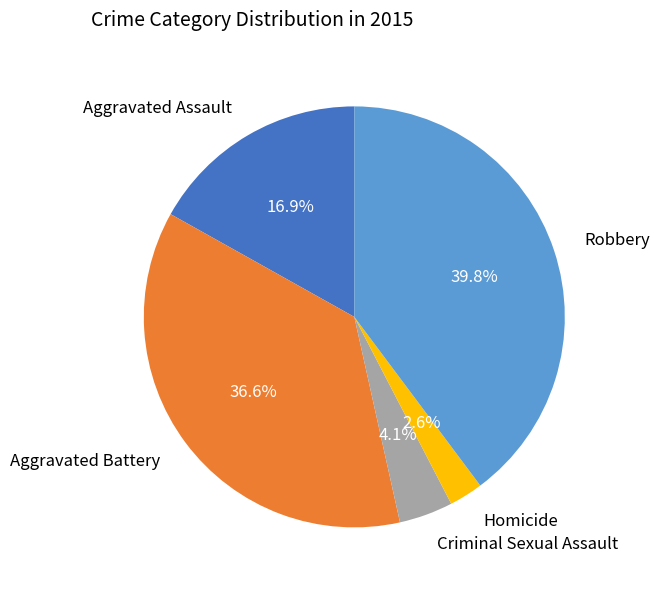

What percentage do Aggravated Assault and Homicide together represent?

19.5%